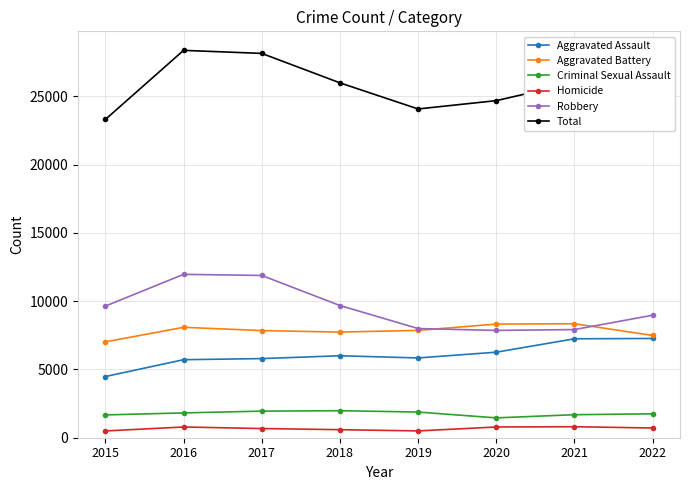

What value does the Homicide series have at 2018, to the nearest 5?

590